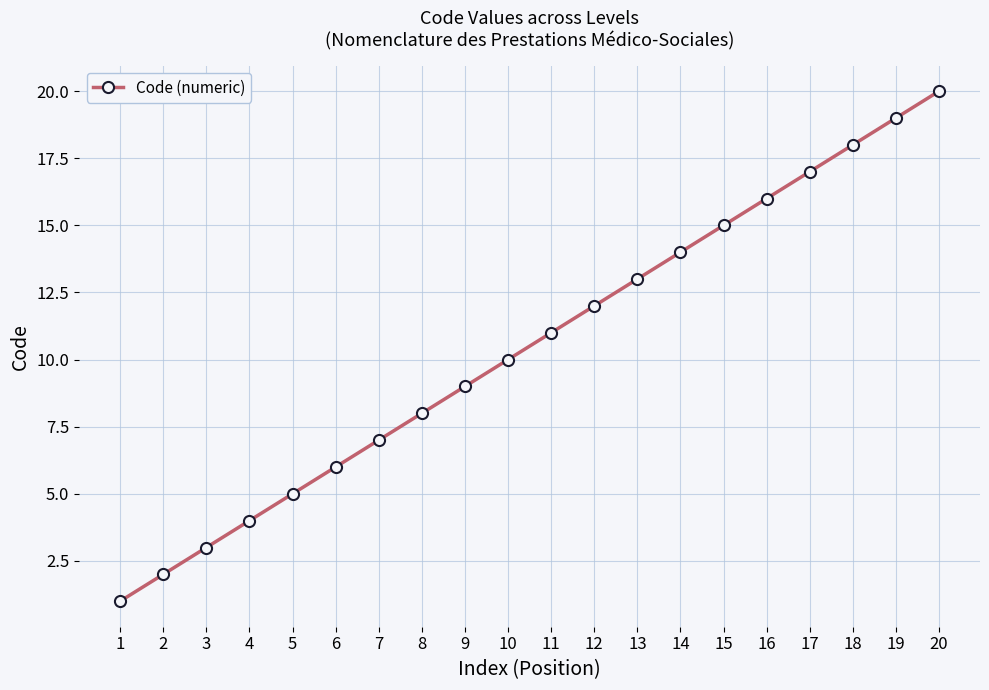

Rank the categories by value from highest to lowest.

20, 19, 18, 17, 16, 15, 14, 13, 12, 11, 10, 9, 8, 7, 6, 5, 4, 3, 2, 1